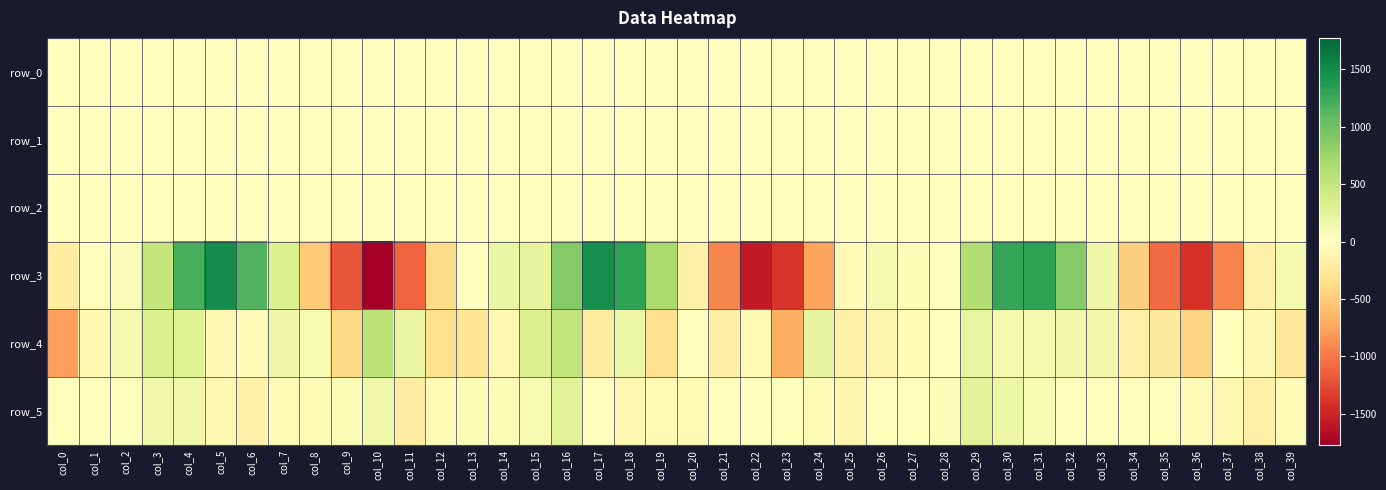

Is it true that row_3 equals 40.7 at col_26?

False